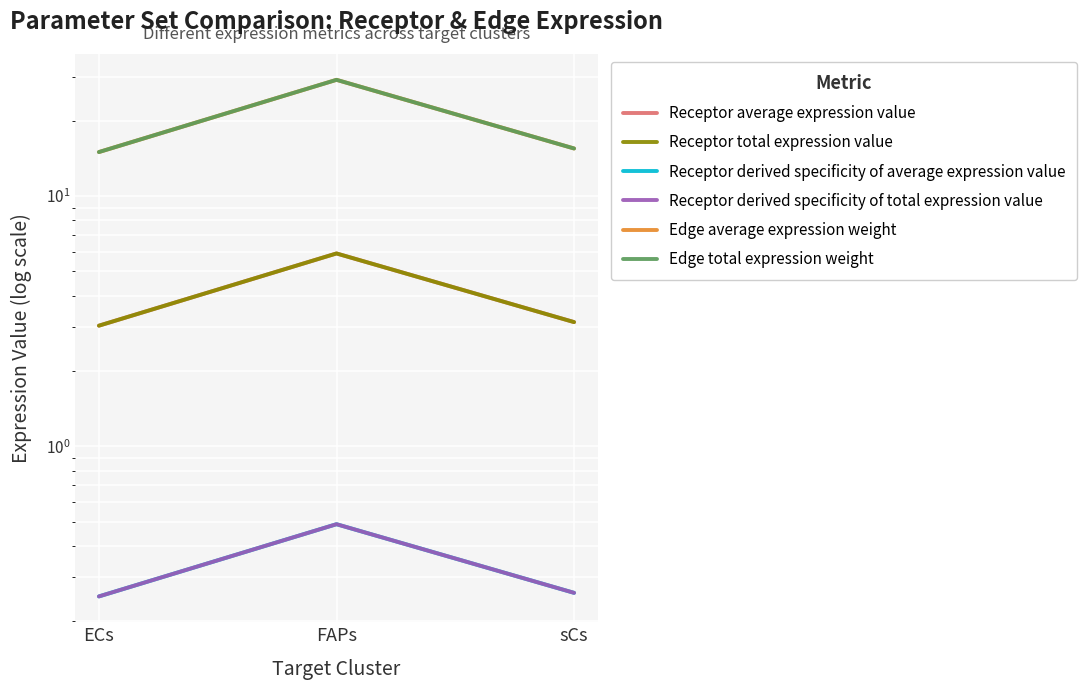

What is the lowest value of the Edge total expression weight series?

15.0